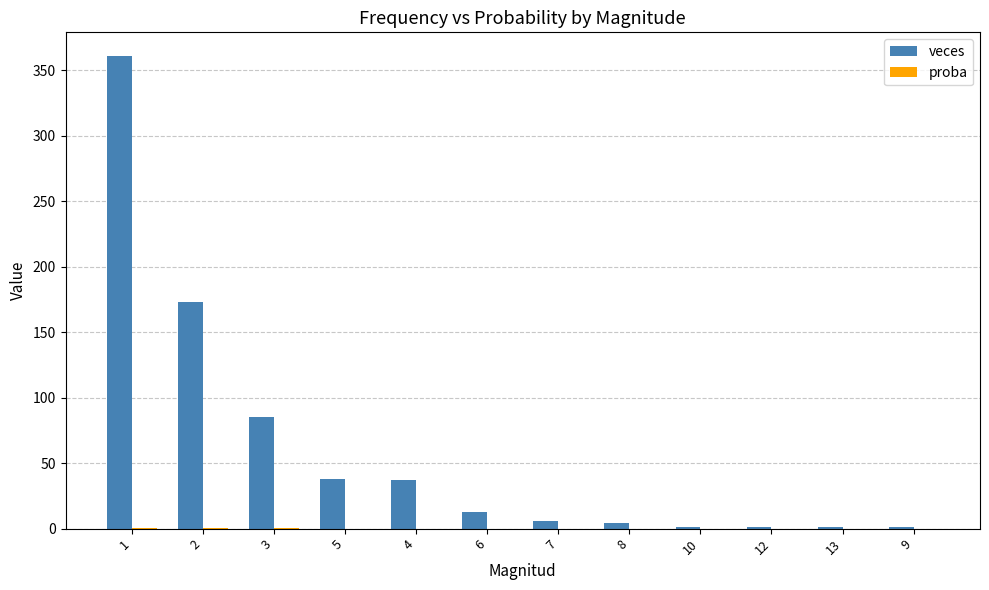

What is the maximum value shown in the chart?

361.0